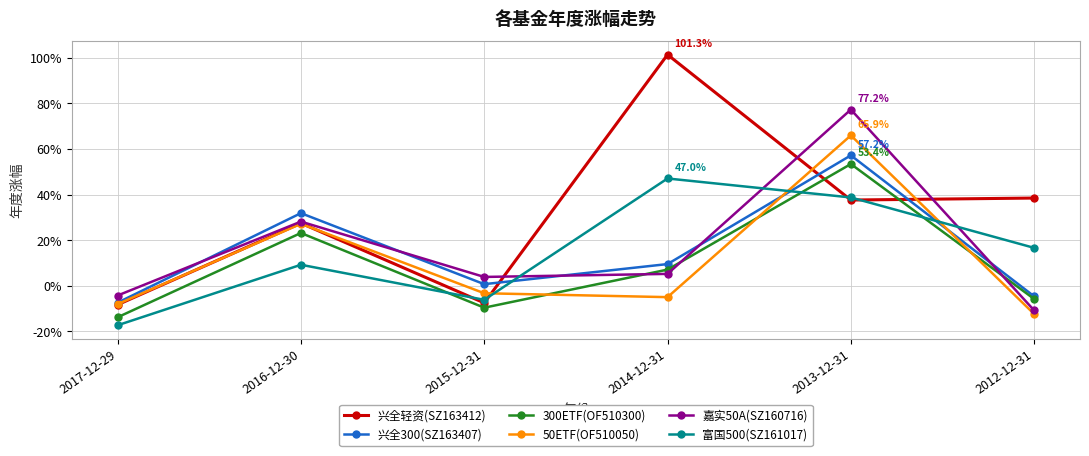

Is this an area chart (filled region under the line)?

No